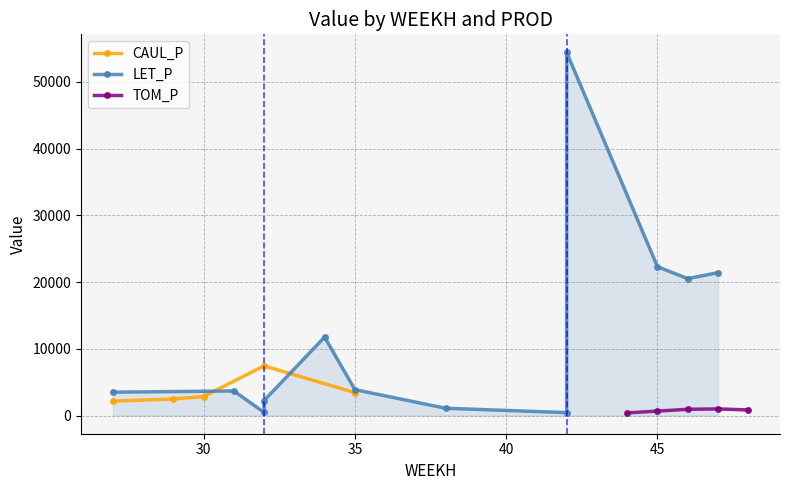

What is the difference between the maximum and minimum values in the TOM_P series?

594.1